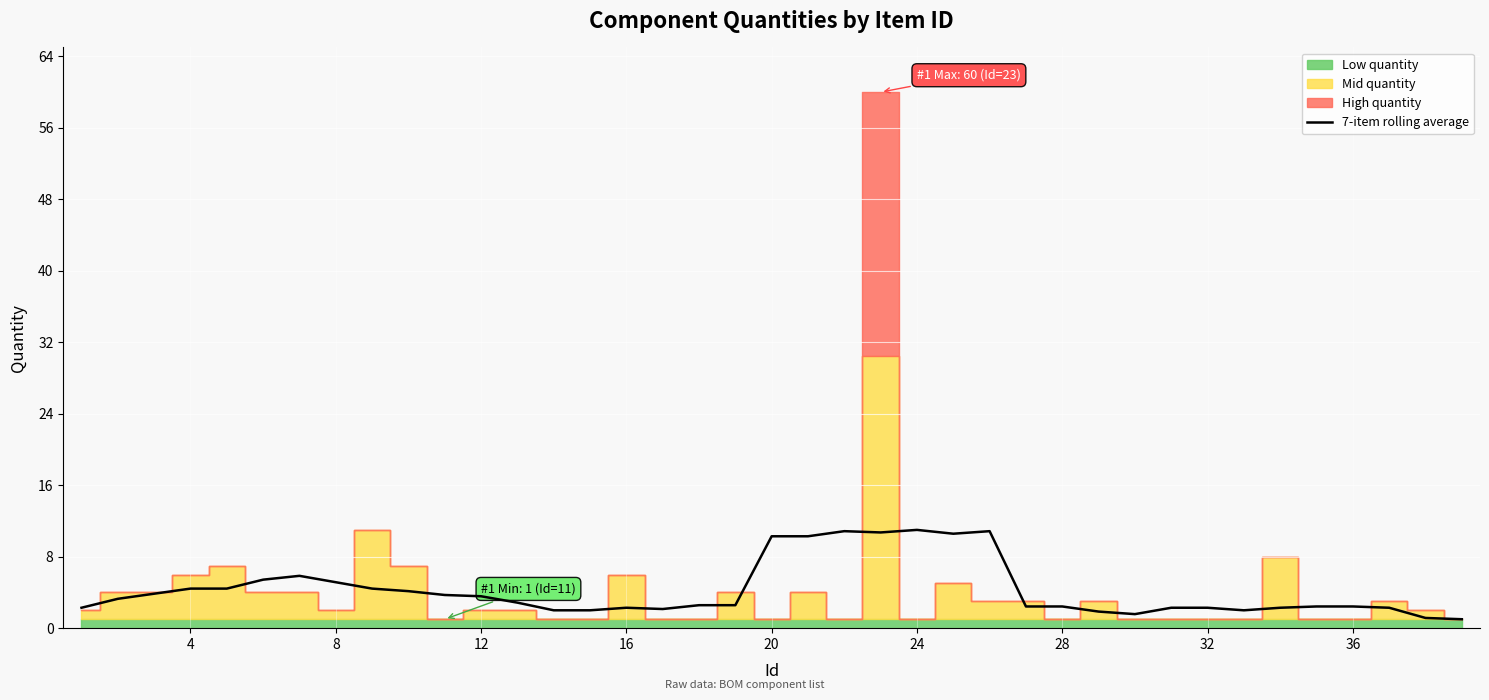

What is the highest value of the 7-item rolling average series?

11.0